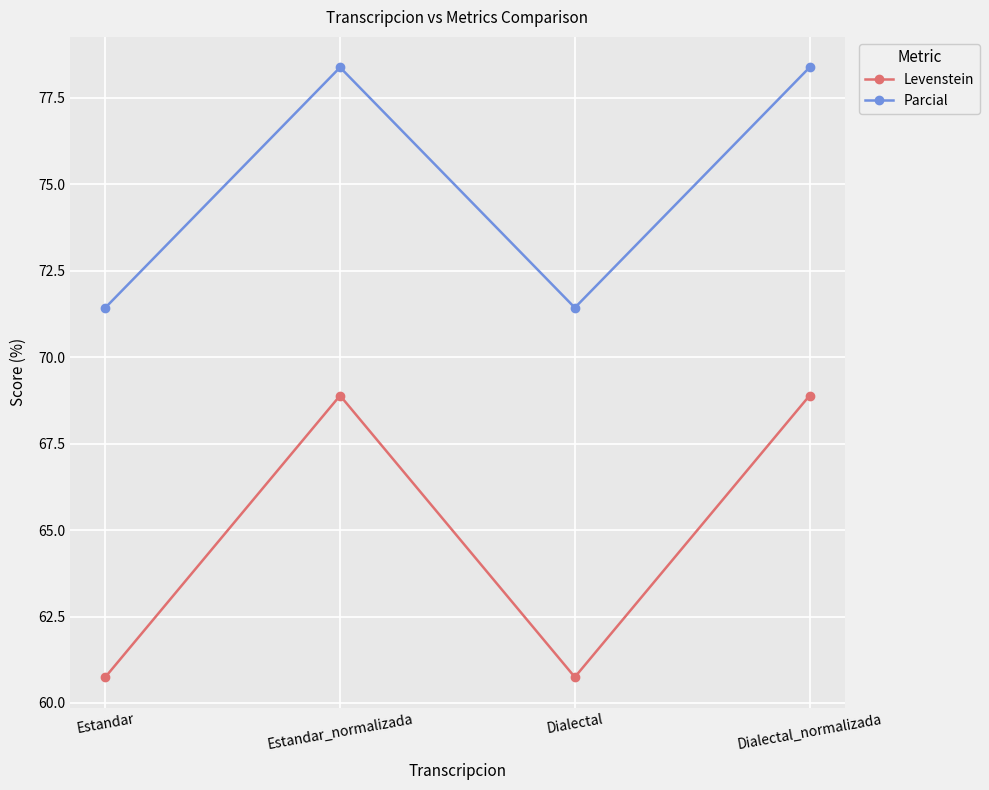

What is the label of the 4th point from the left?

Dialectal_normalizada